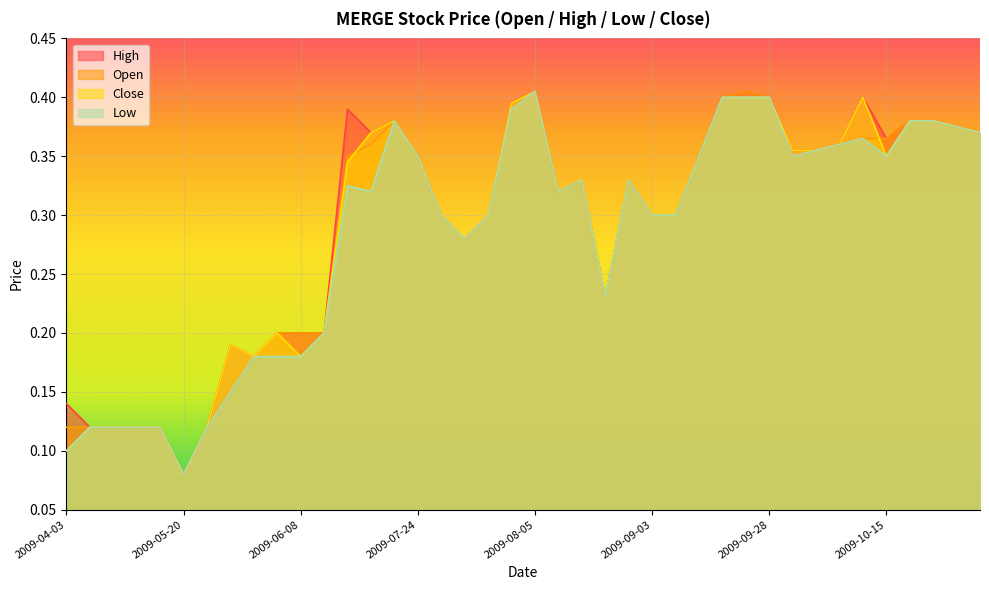

True or false: open and high cross at least once.

False